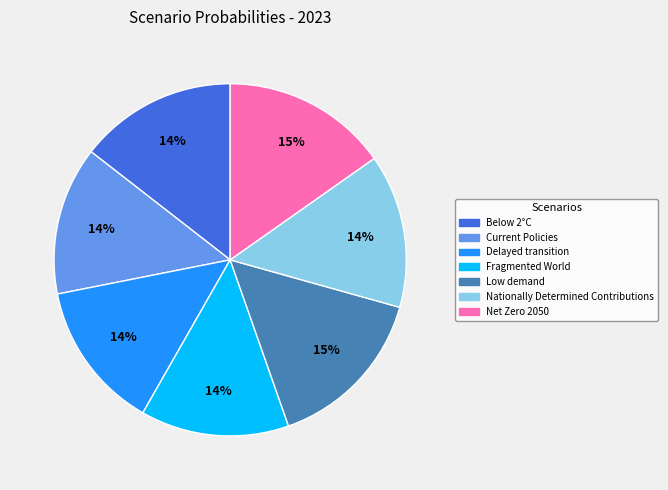

Do Nationally Determined Contributions and Current Policies together represent more than half of the pie?

No